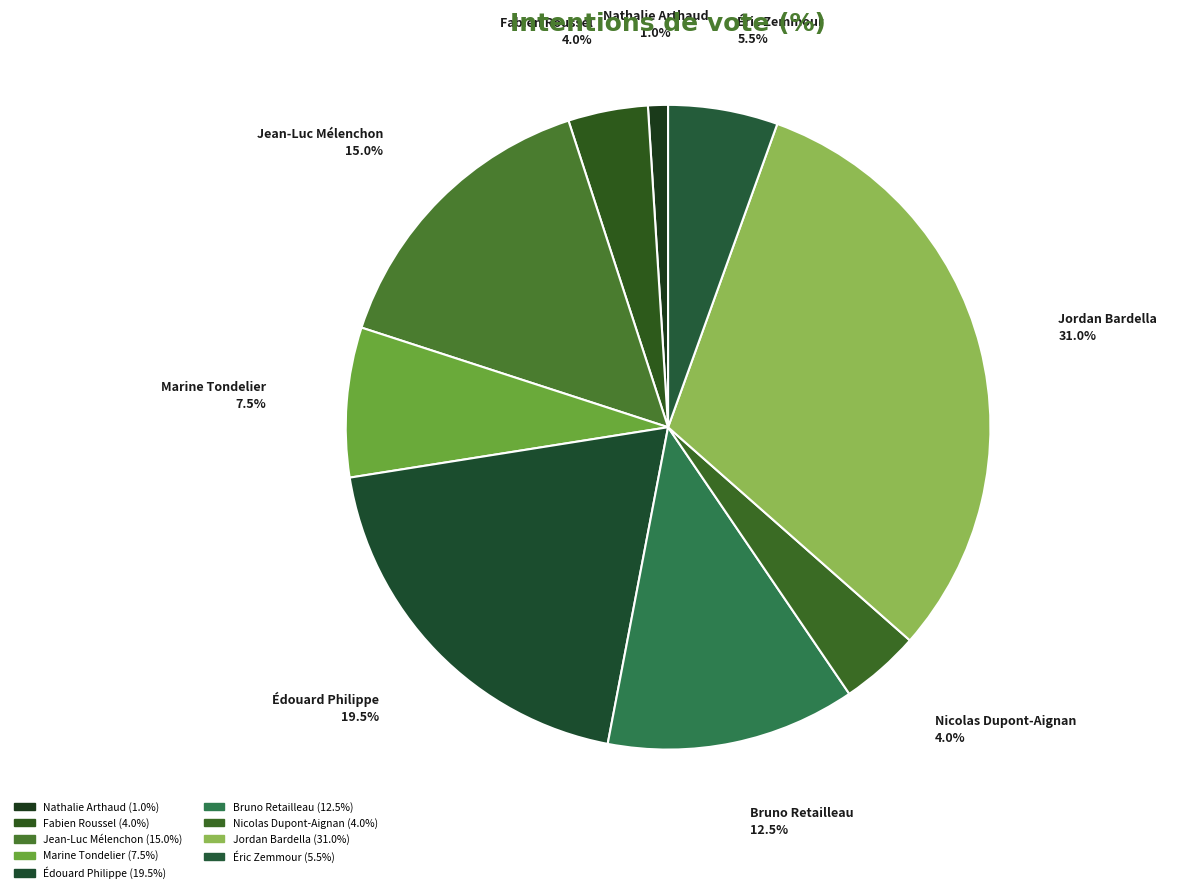

Count the number of slices in the pie.

9